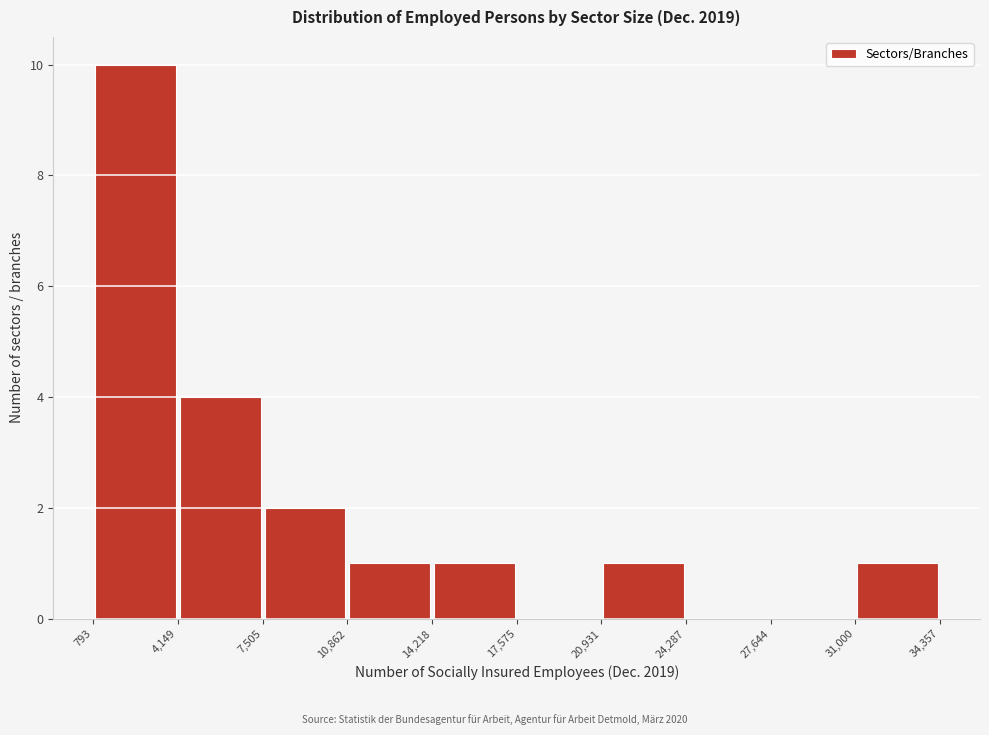

What is the height of the bar covering 14,218 to 17,575 on the x-axis? The values are not printed on the chart, so give them approximately, as read against the axis.

1